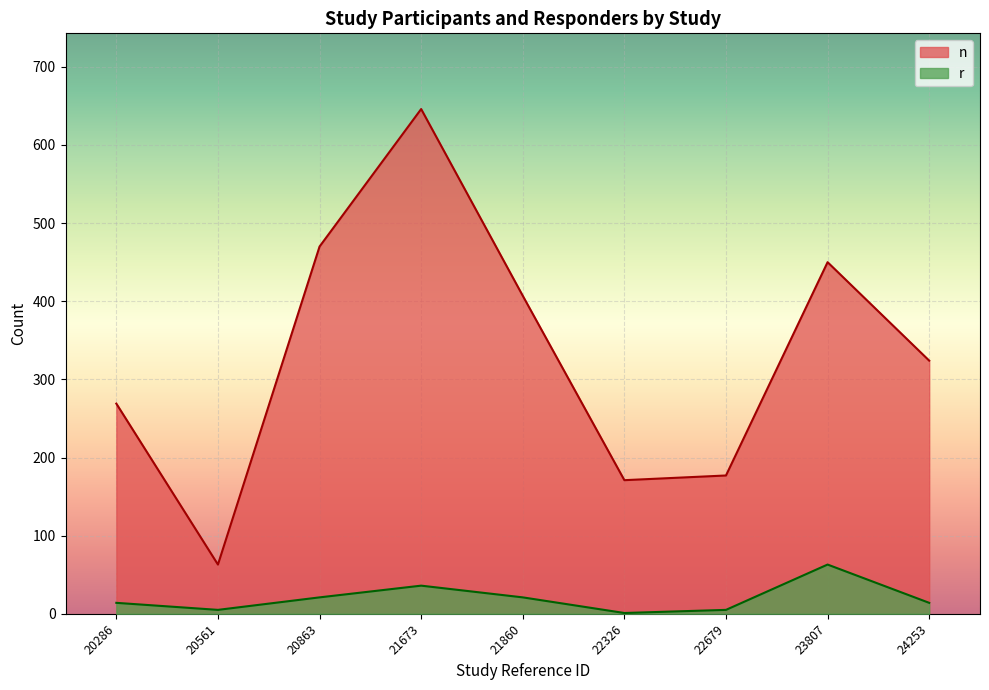

True or false: n has more than 1 points higher than both neighbors.

True